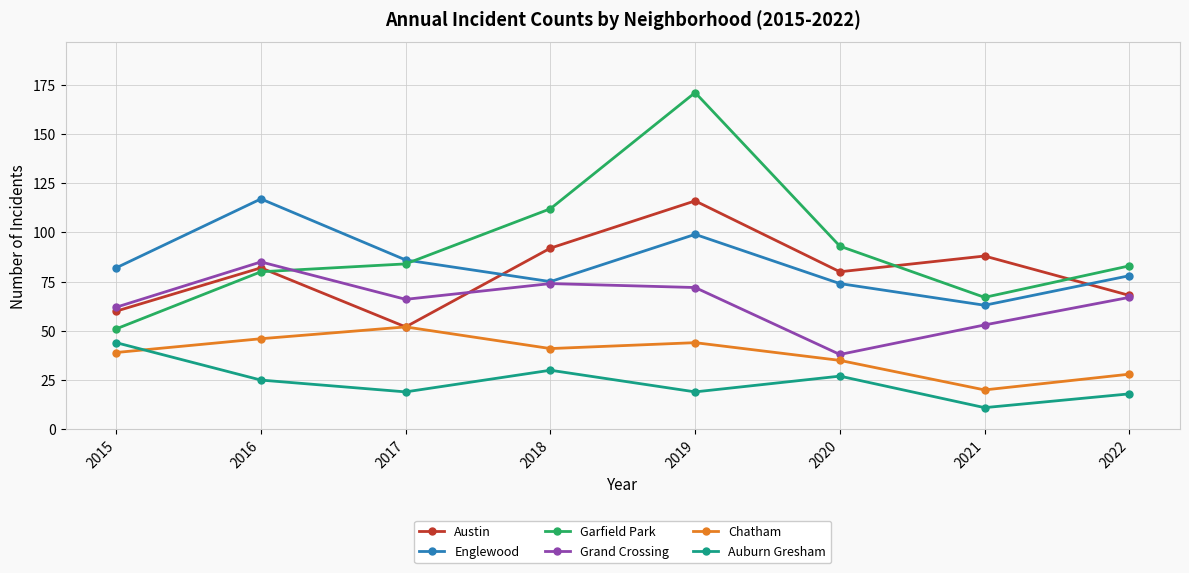

What is the difference between the second highest and minimum values in the Auburn Gresham series?

19